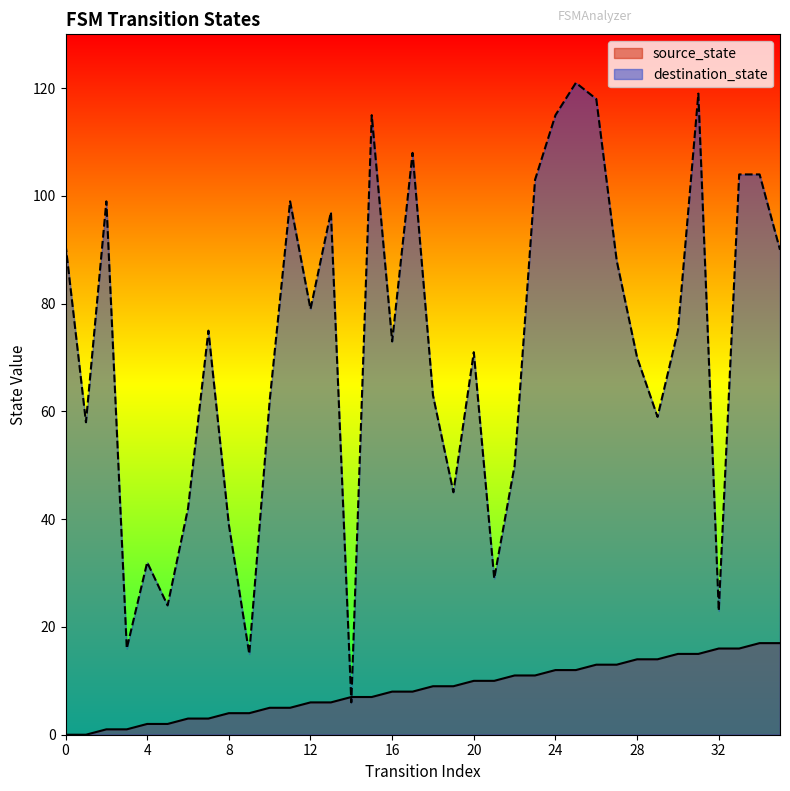

What is the difference between the maximum and minimum values in the destination_state series?

115